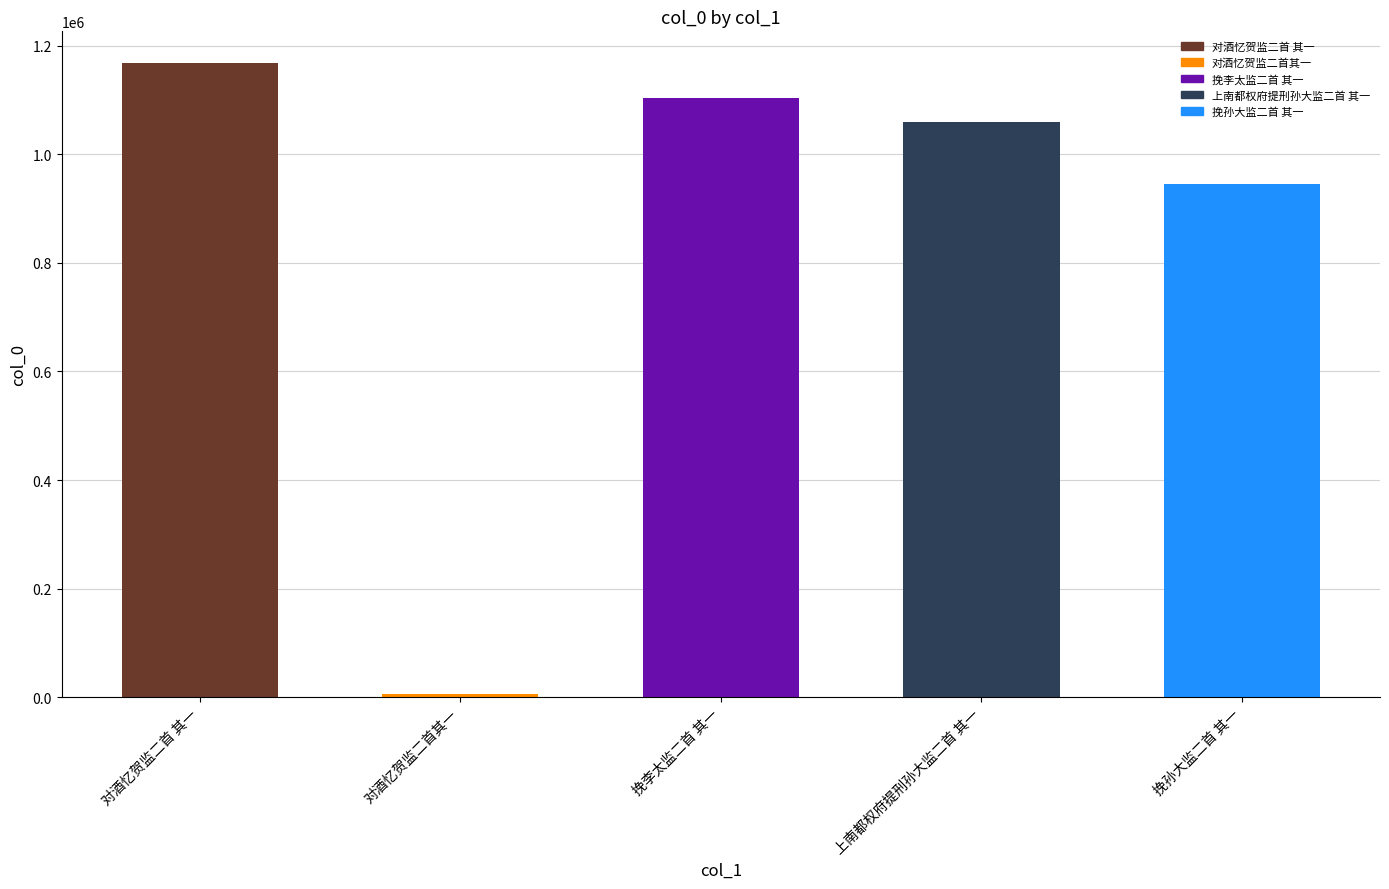

How many distinct data groups are displayed?

1